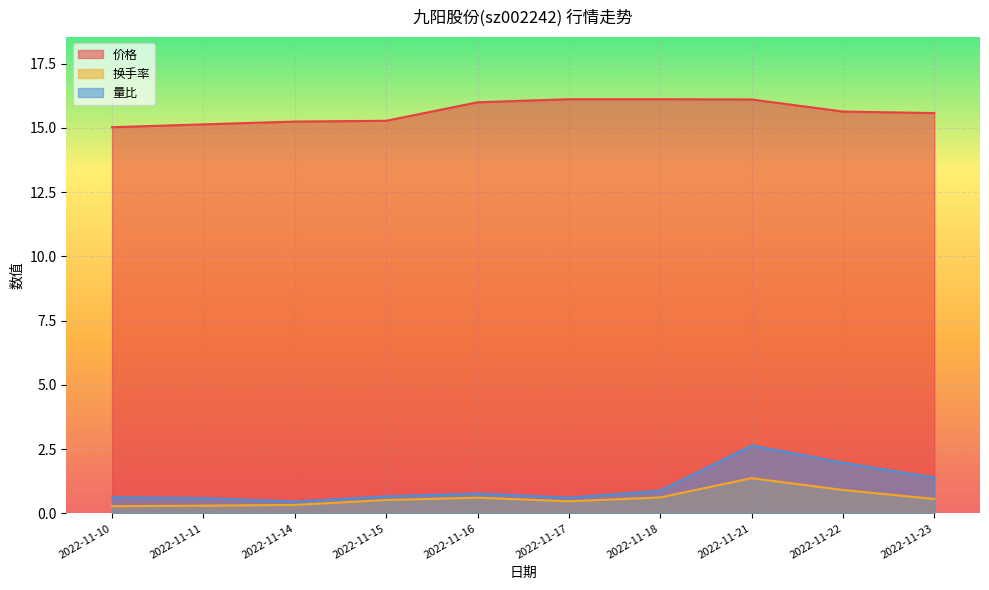

Between 2022-11-10 and 2022-11-17, which series saw the biggest shift?

价格